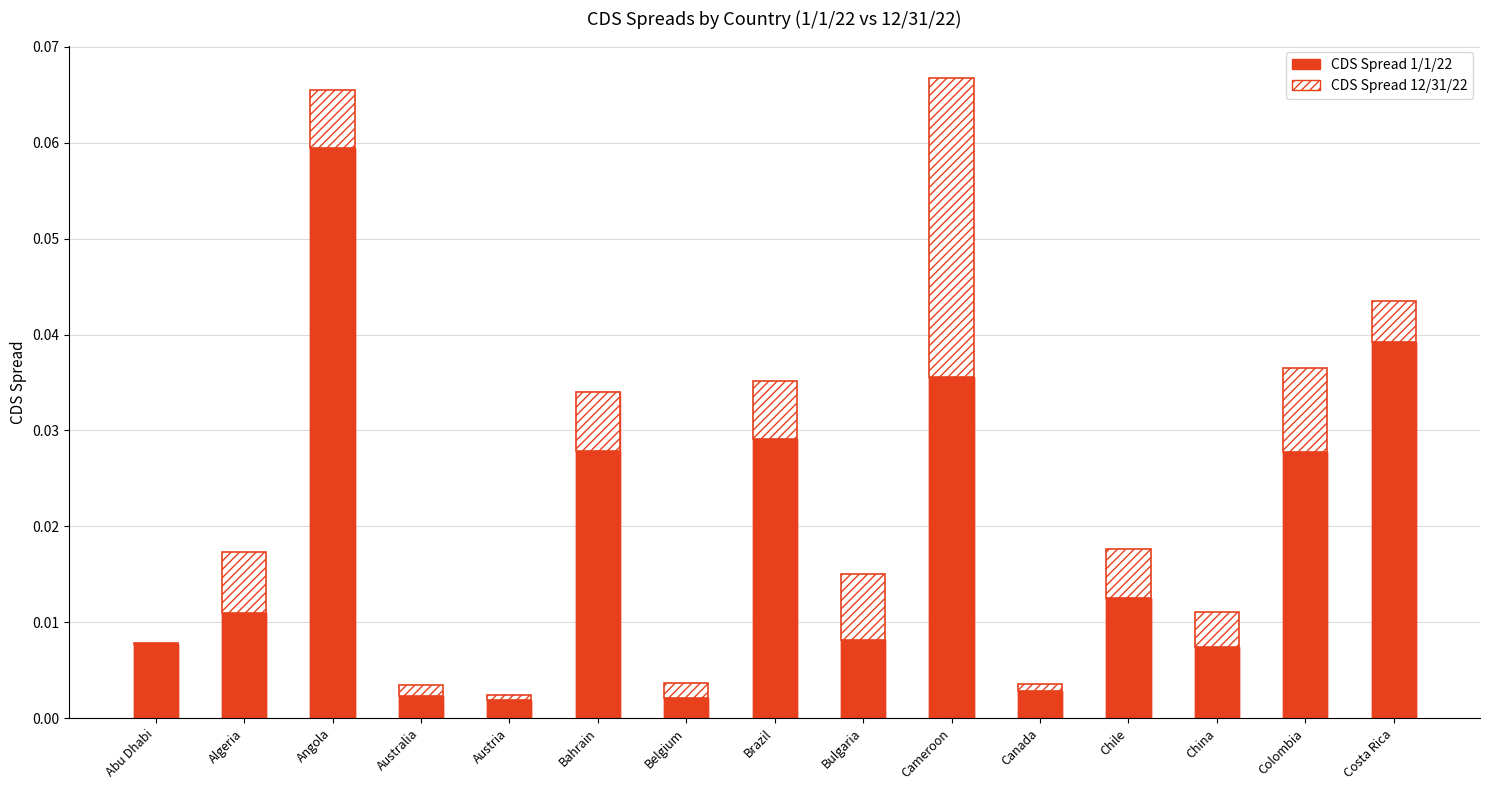

How many groups of bars are there?

15